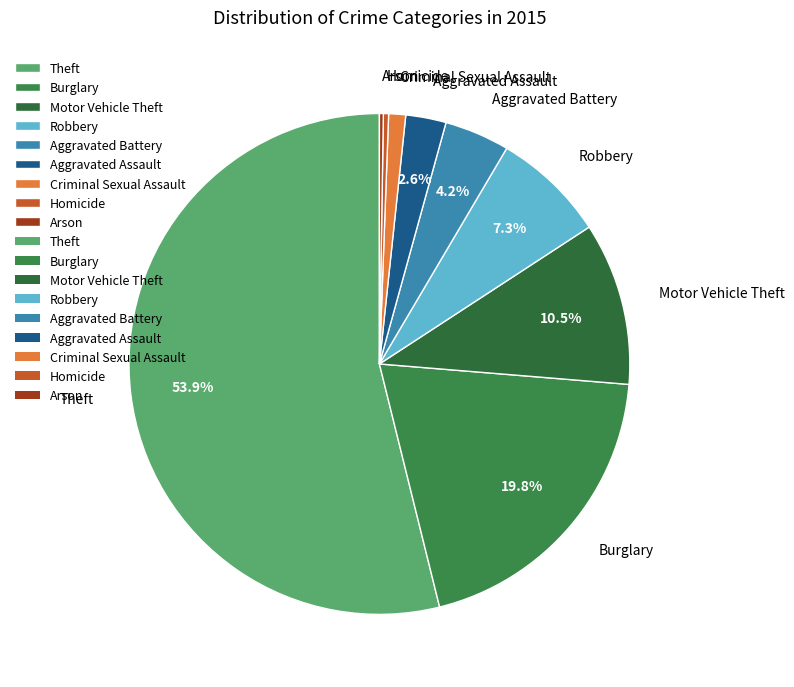

Which has a higher value, Criminal Sexual Assault or Burglary?

Burglary